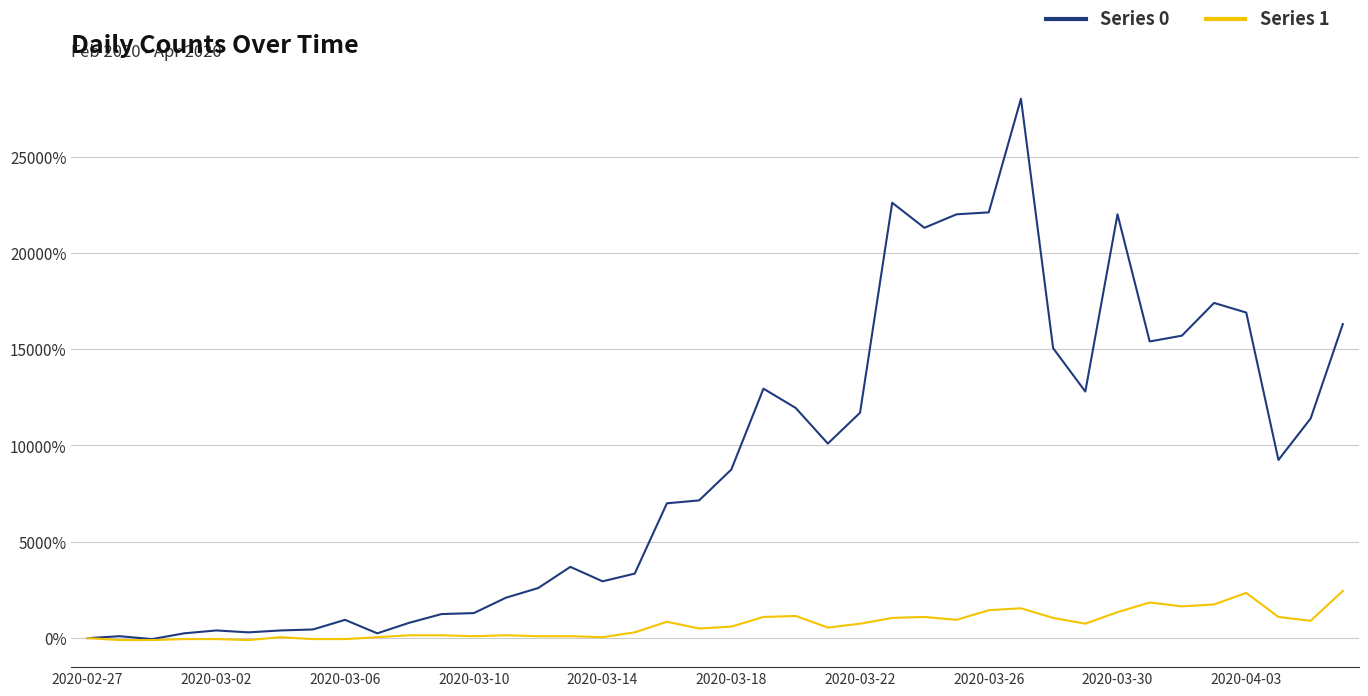

Does the chart have visible grid lines?

Yes